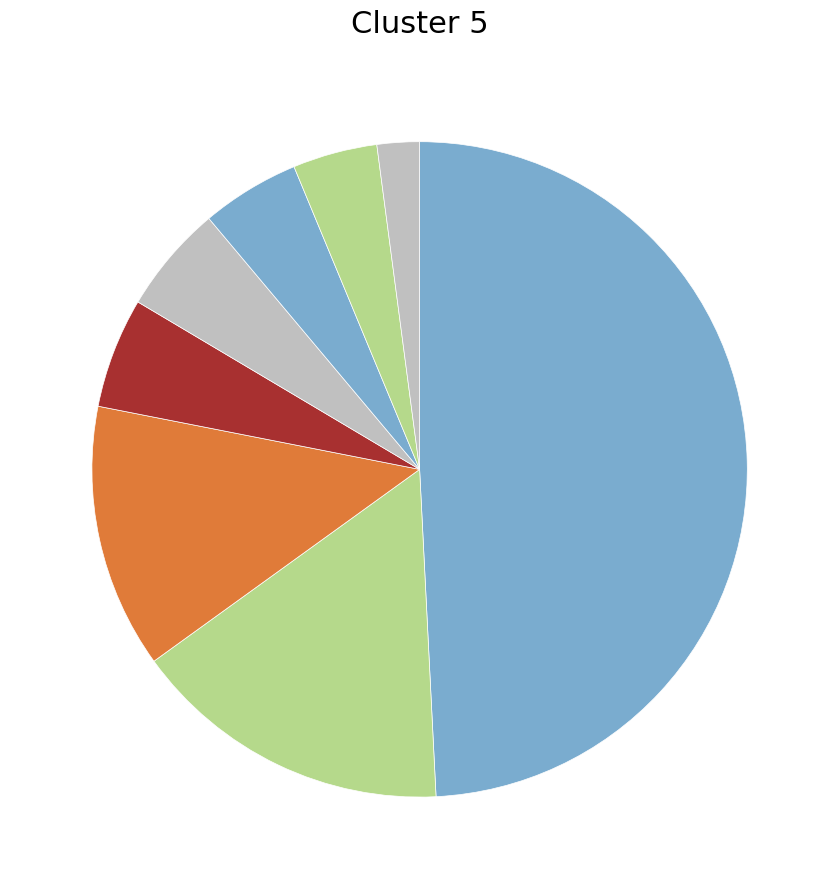

How many segments does this pie chart have?

8